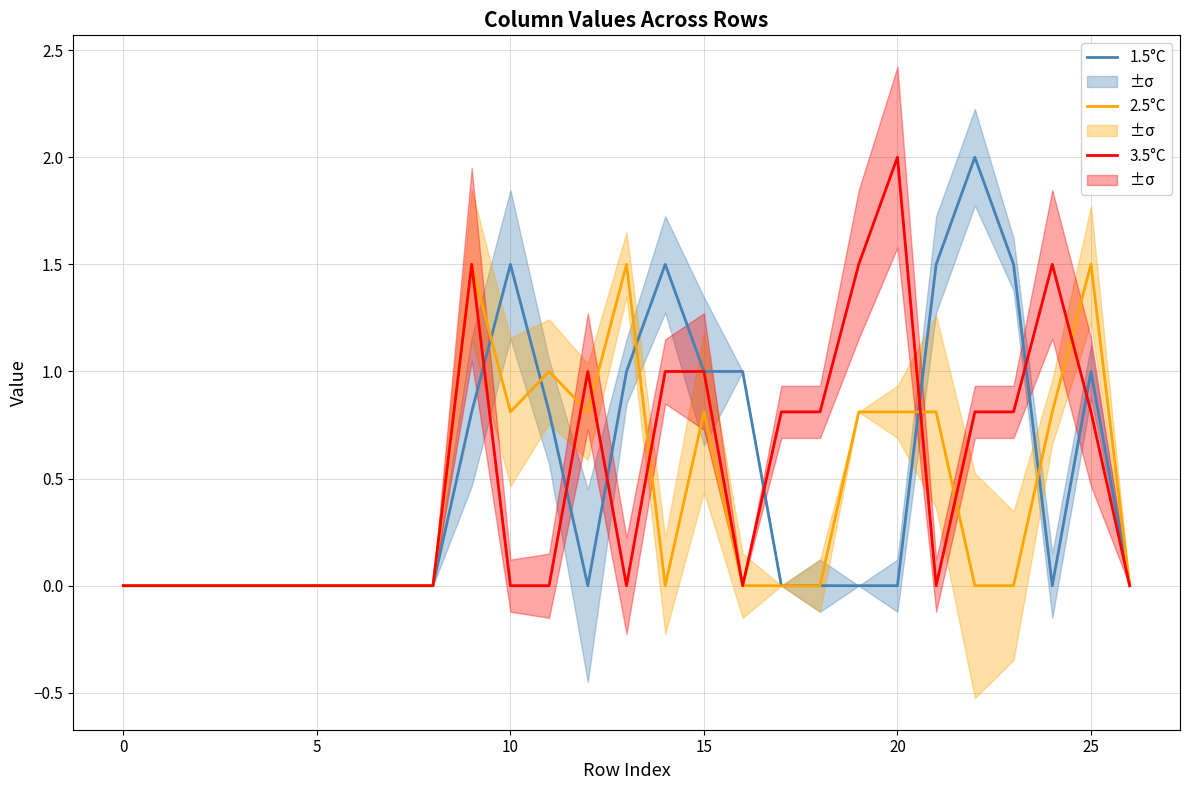

What is the sum of all 2.5°C values?

11.2